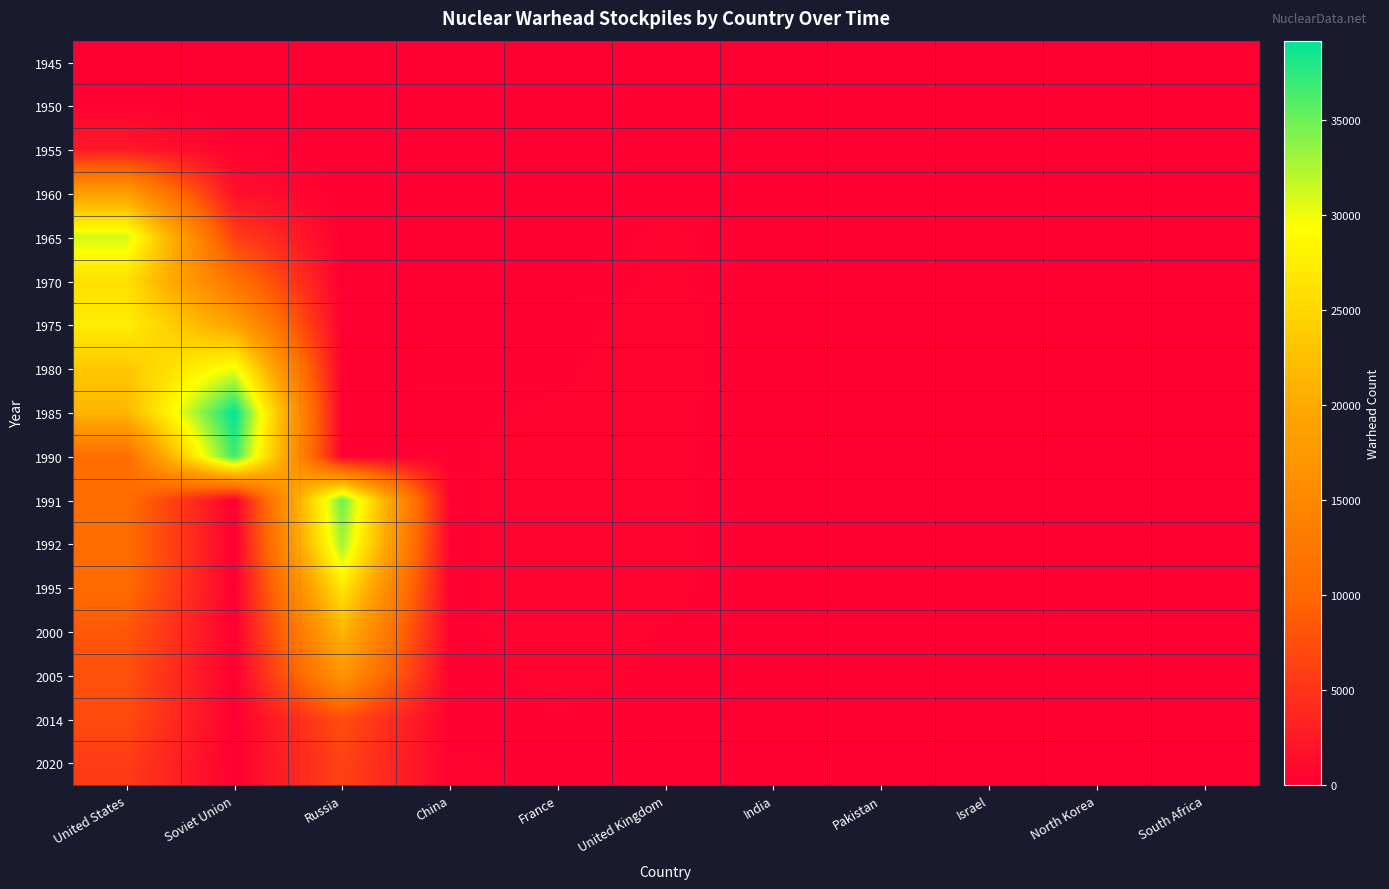

Rank the series at South Africa from highest to lowest value.

1990, 1991, 1985, 1945, 1950, 1955, 1960, 1965, 1970, 1975, 1980, 1992, 1995, 2000, 2005, 2014, 2020